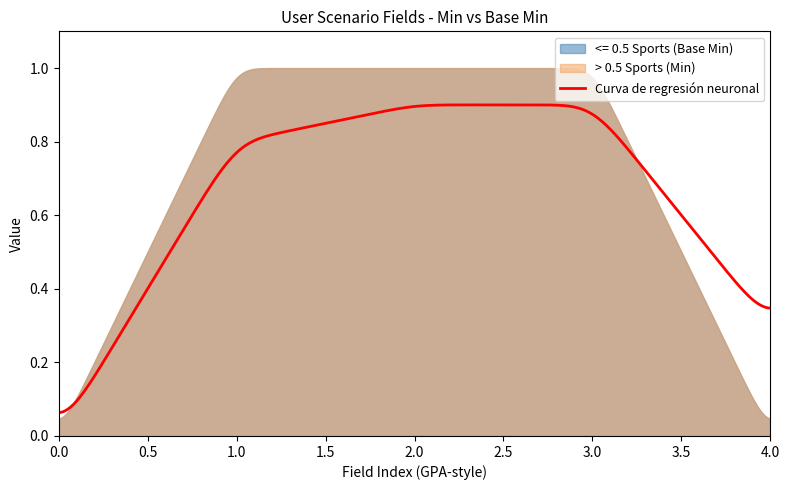

What is the value of the <= 0.5 Sports (Base Min) point at the 4th from the left?

1